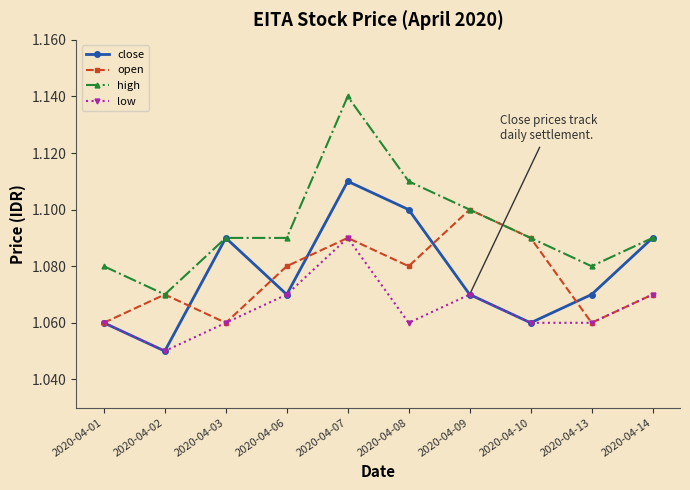

Is the value of high at 2020-04-13 greater than the value of close at 2020-04-01?

Yes